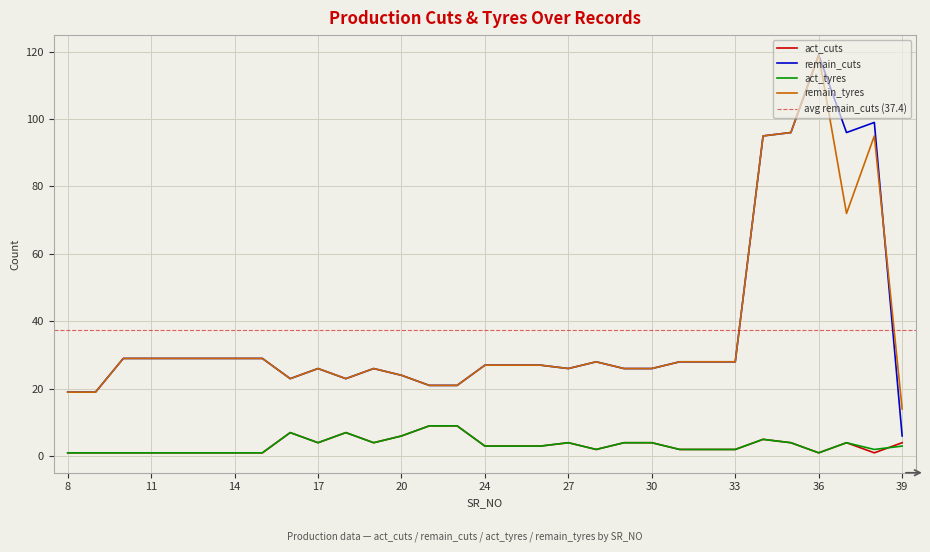

What is the total value across all series at 15?

60